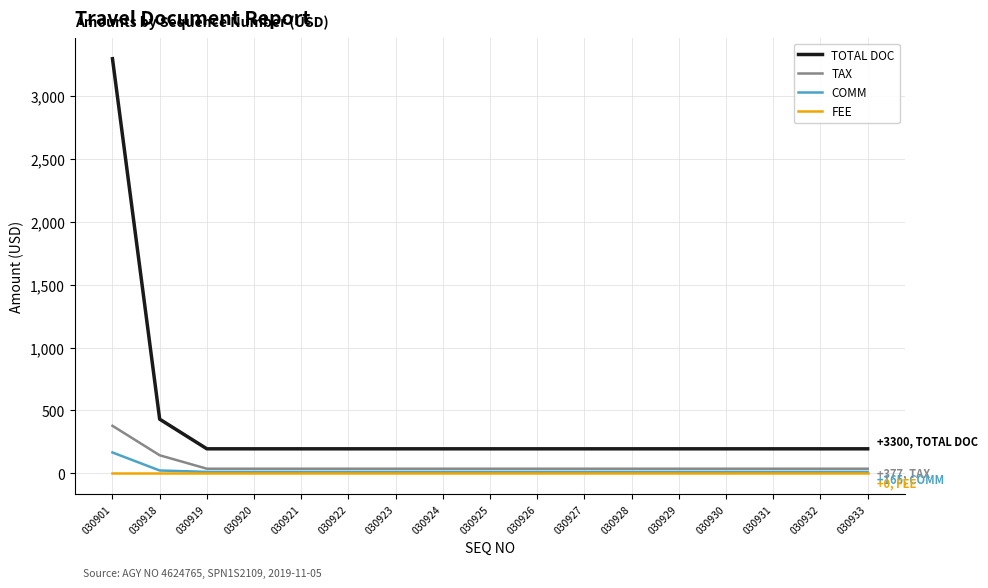

How many distinct data groups are displayed?

4